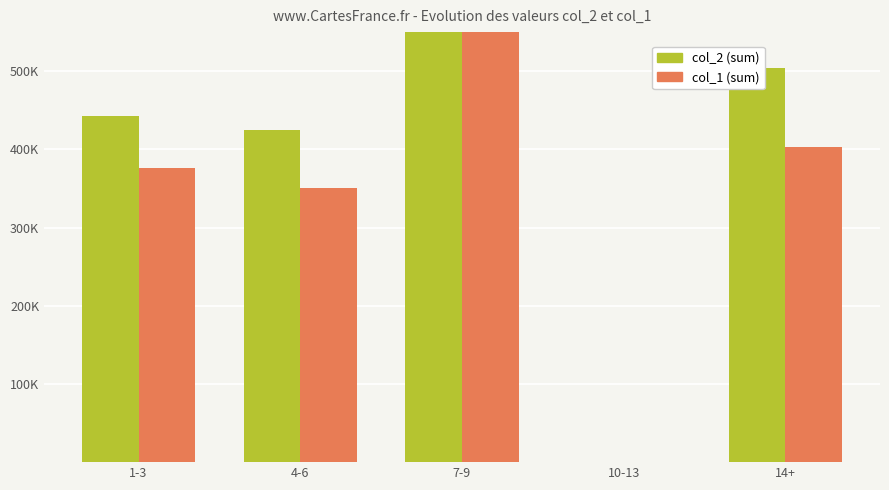

What is the difference between the maximum and second lowest values in the col_1 series?

603000